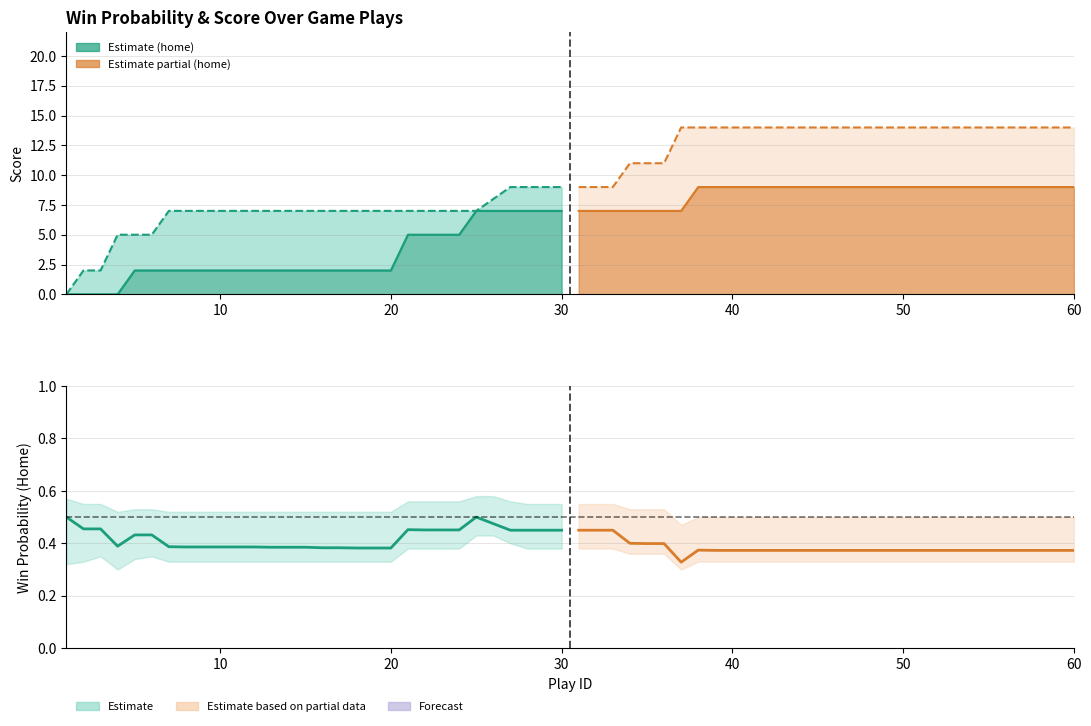

How many Away Score (Phase 1) values are between 7 and 8?

20